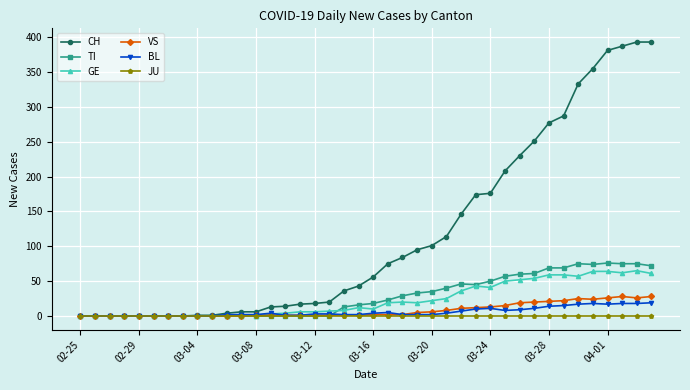

What is the sum of all VS values?

323